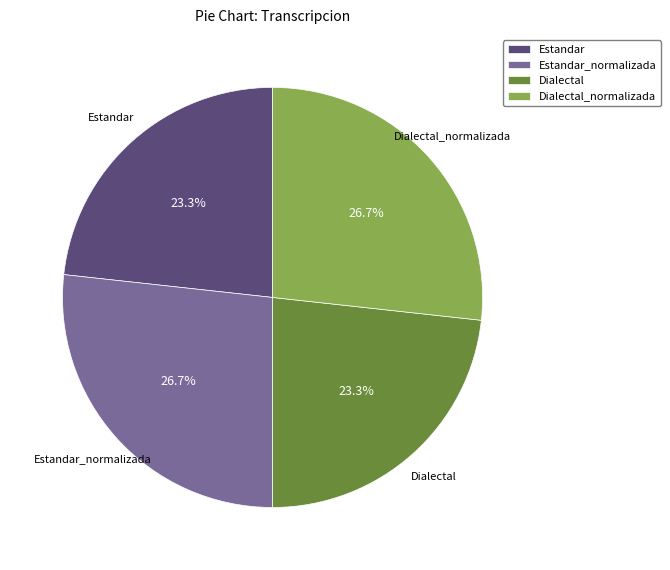

To the nearest percent, what is the difference between the Estandar and Estandar_normalizada slice percentages?

3%